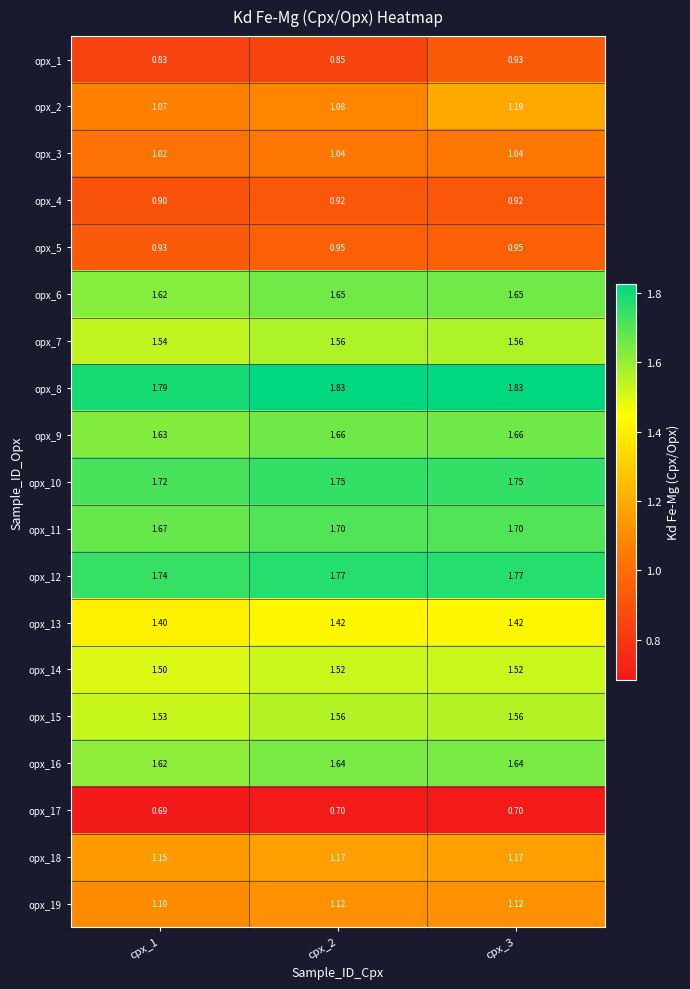

Is the value of opx_18 at cpx_3 greater than the value of opx_15 at cpx_3?

No